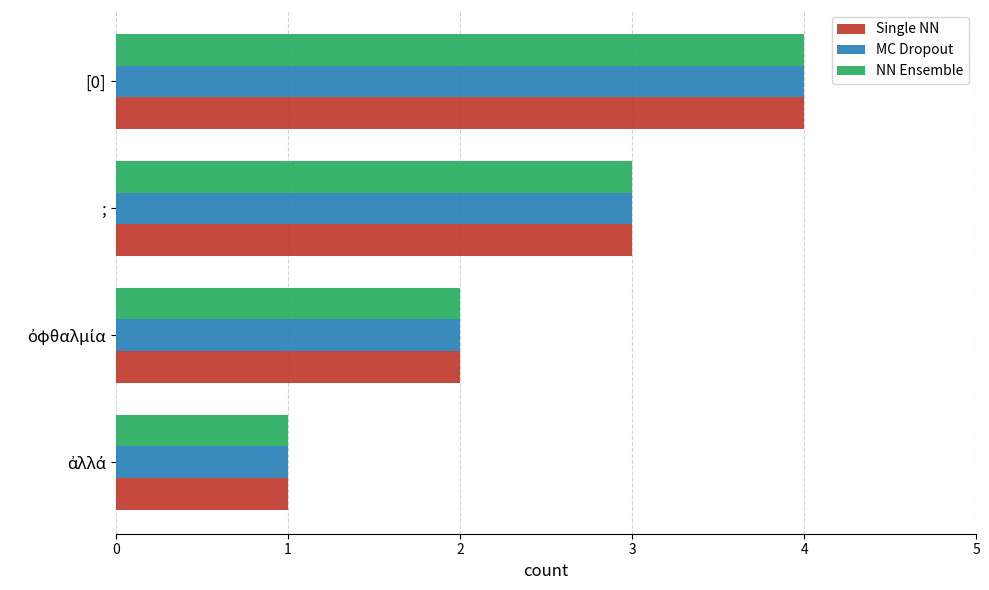

Count the Single NN values in the range 2 to 4.

3